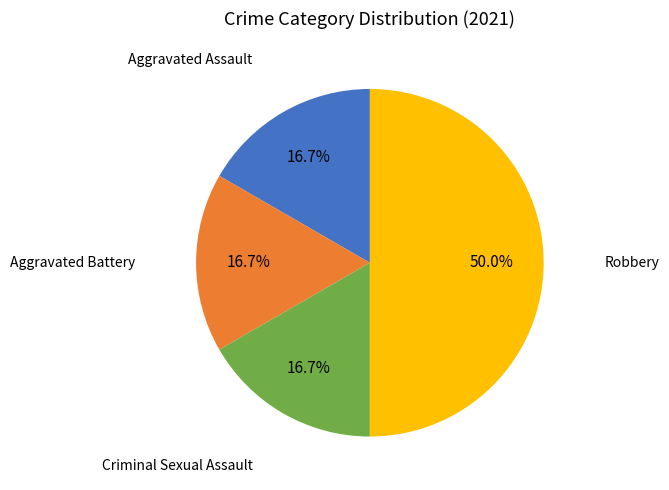

Which slice is the largest?

Robbery